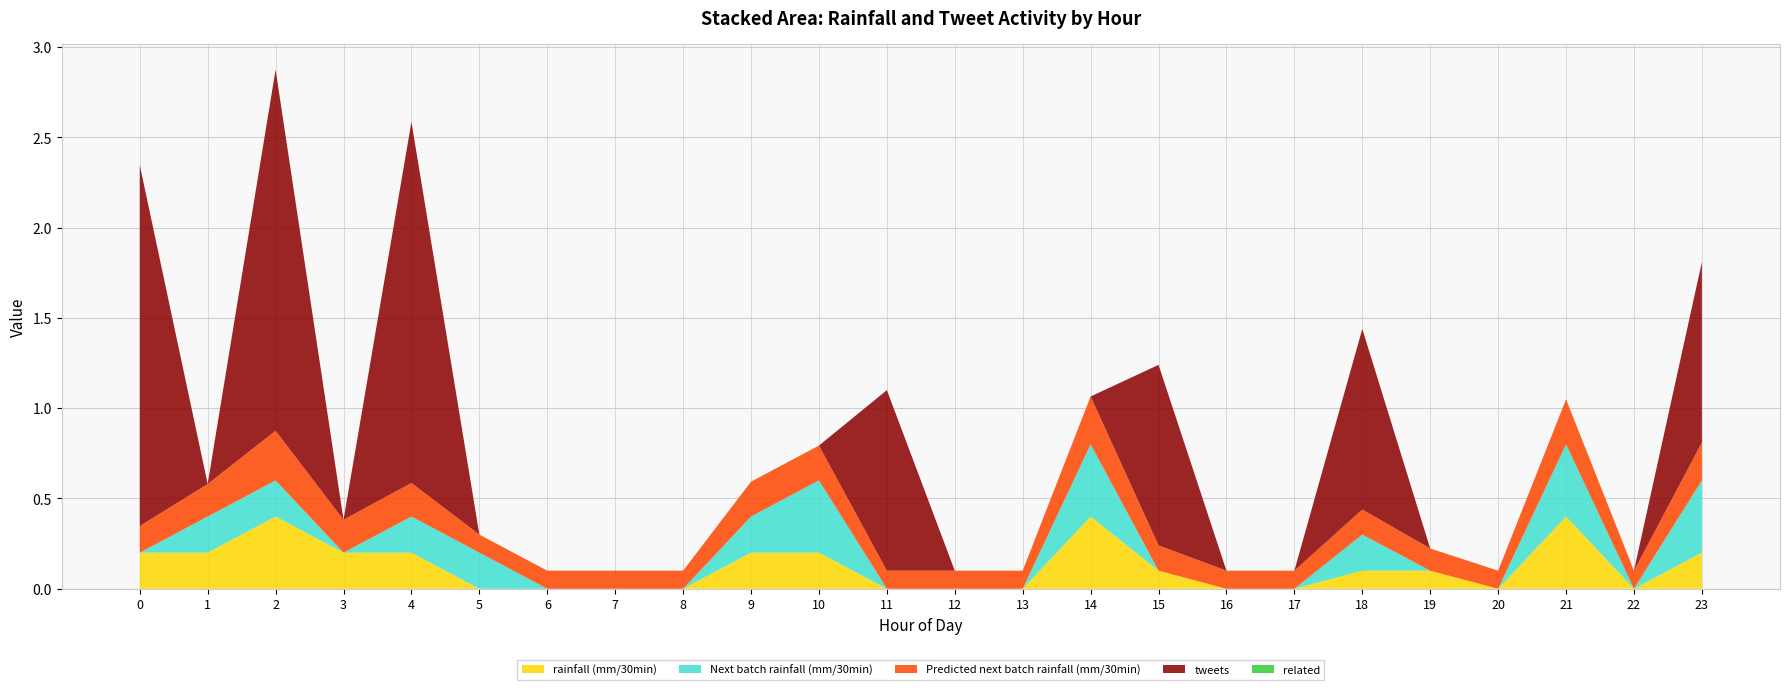

Reading right to left, what are all the values shown in this chart?

rainfall (mm/30min): 0.2	0.0	0.4	0.0	0.1	0.1	0.0	0.0	0.1	0.4	0.0	0.0	0.0	0.2	0.2	0.0	0.0	0.0	0.0	0.2	0.2	0.4	0.2	0.2
Next batch rainfall (mm/30min): 0.4	0.0	0.4	0.0	0.0	0.2	0.0	0.0	0.0	0.4	0.0	0.0	0.0	0.4	0.2	0.0	0.0	0.0	0.2	0.2	0.0	0.2	0.2	0.0
Predicted next batch rainfall (mm/30min): 0.2	0.1	0.2	0.1	0.1	0.1	0.1	0.1	0.1	0.3	0.1	0.1	0.1	0.2	0.2	0.1	0.1	0.1	0.1	0.2	0.2	0.3	0.2	0.1
tweets: 1.0	0.0	0.0	0.0	0.0	1.0	0.0	0.0	1.0	0.0	0.0	0.0	1.0	0.0	0.0	0.0	0.0	0.0	0.0	2.0	0.0	2.0	0.0	2.0
related: 0.0	0.0	0.0	0.0	0.0	0.0	0.0	0.0	0.0	0.0	0.0	0.0	0.0	0.0	0.0	0.0	0.0	0.0	0.0	0.0	0.0	0.0	0.0	0.0